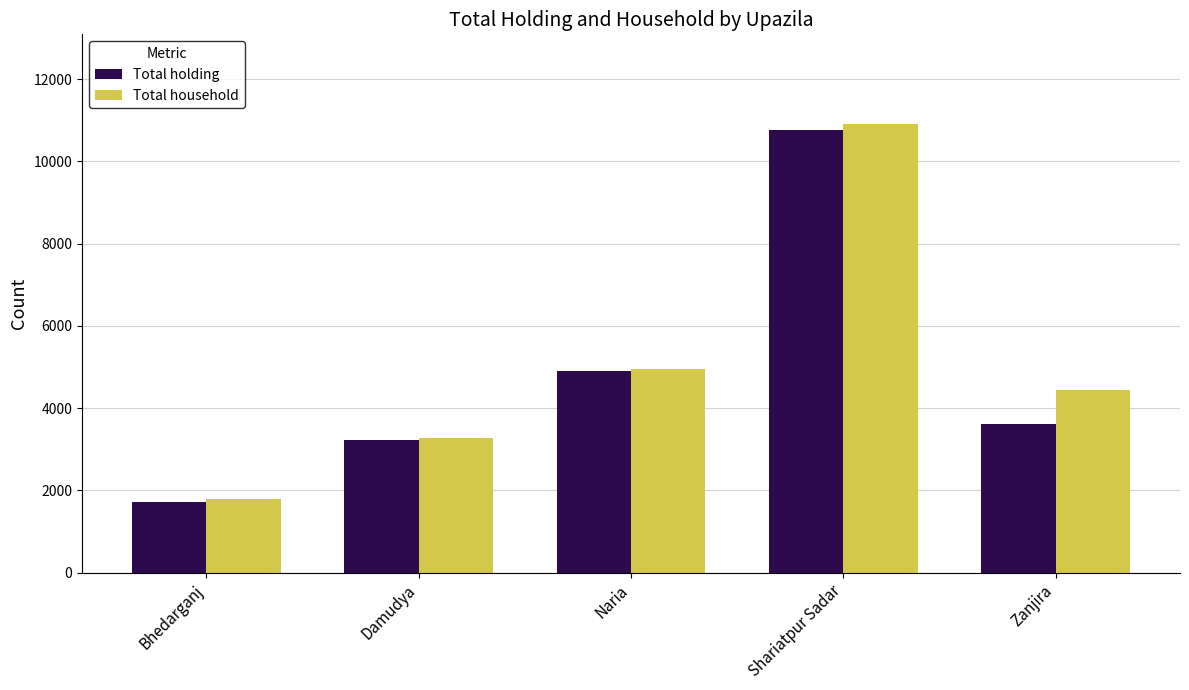

Where does the Total household series first go above 4434?

Naria